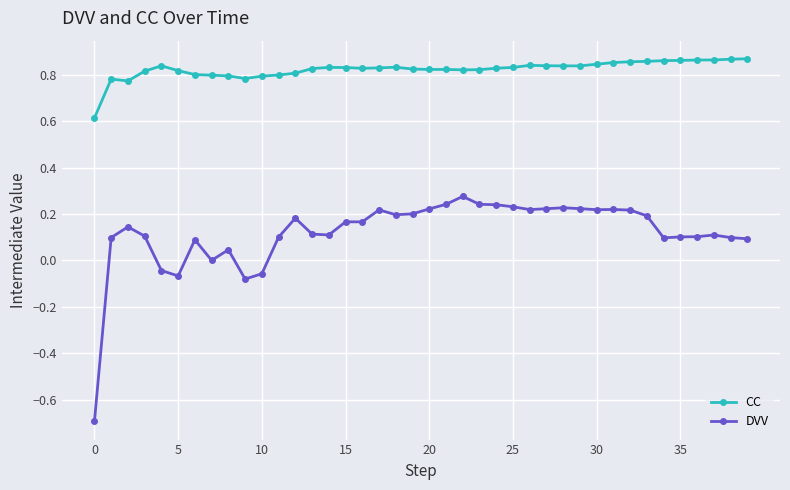

Which series has the largest range (max minus min)?

DVV